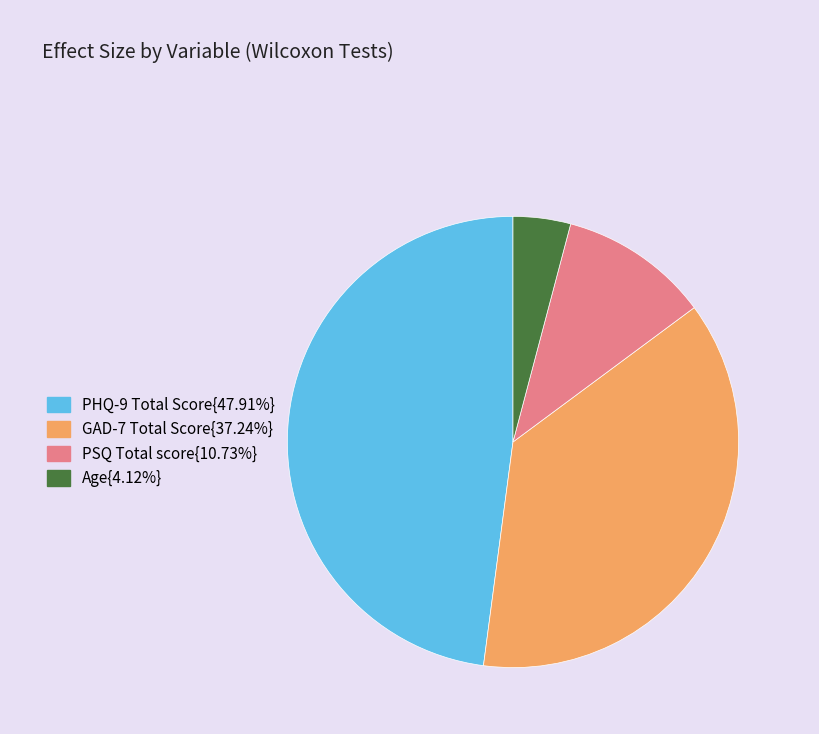

Does any single category account for the majority?

No